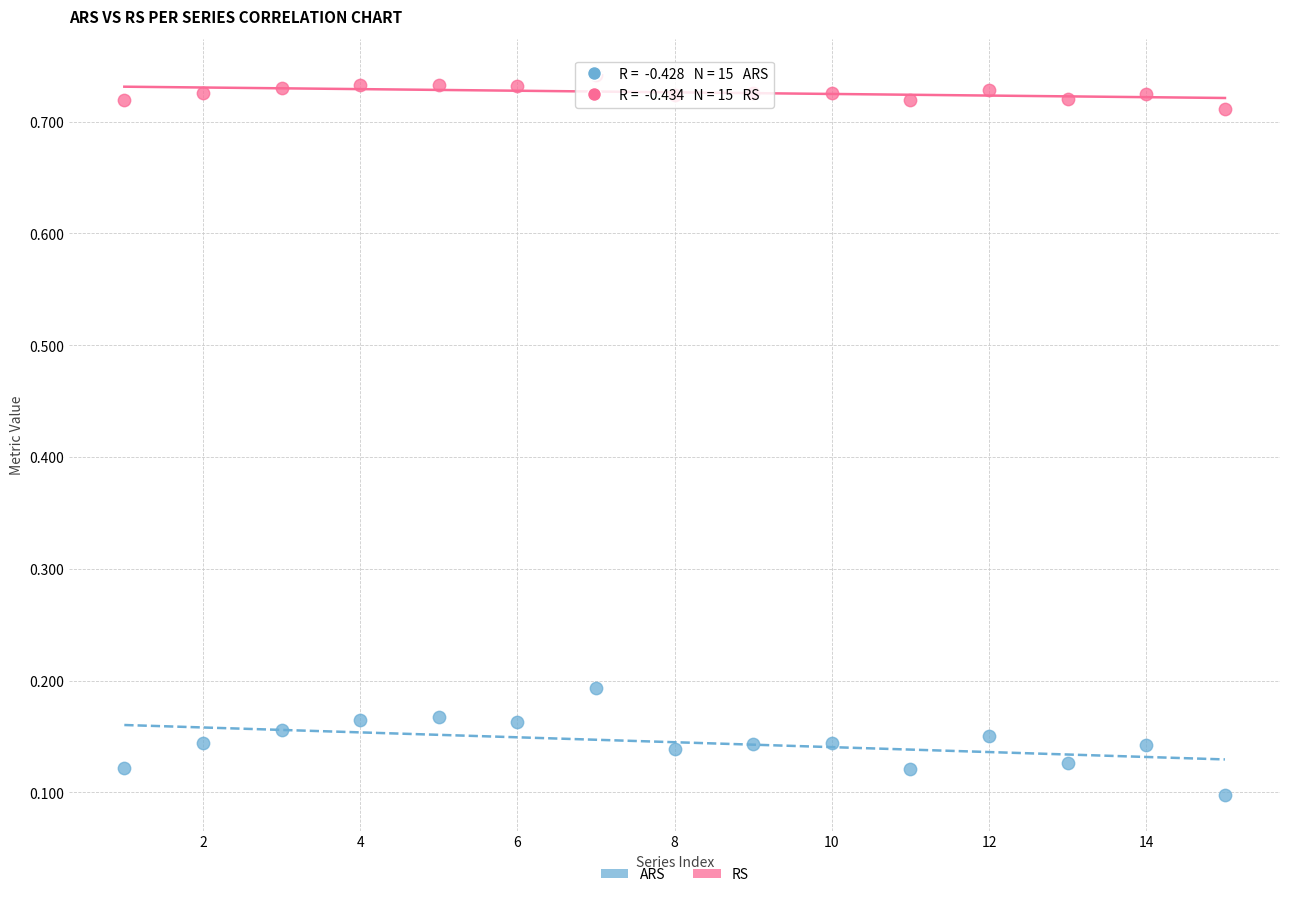

What are all the series names shown in the legend?

ARS, RS